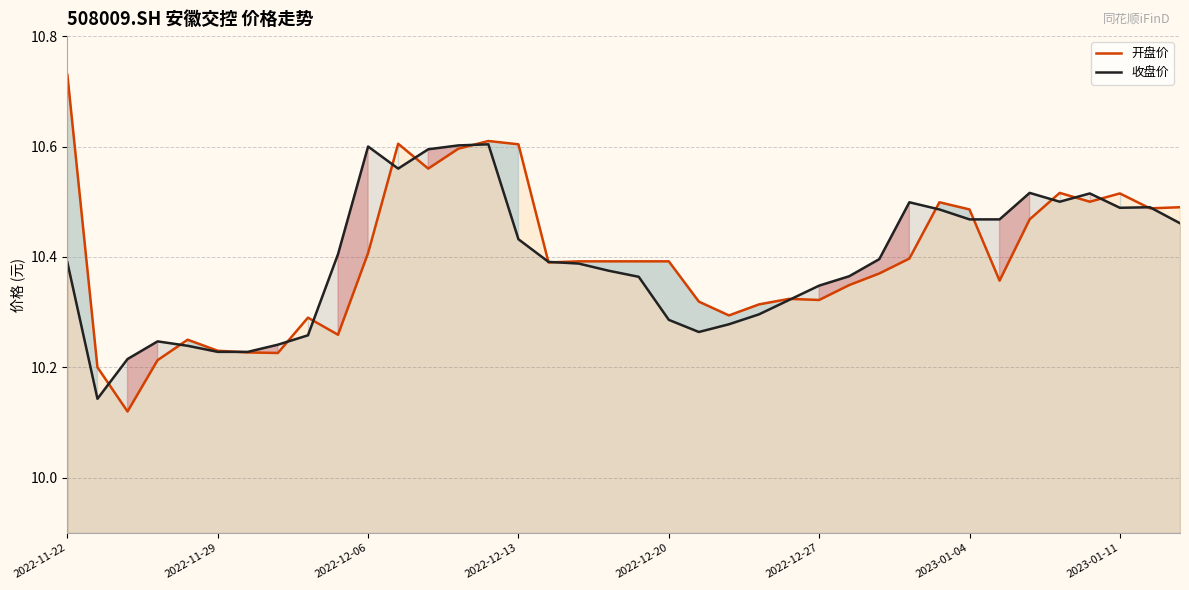

How many lines are shown in the chart?

2